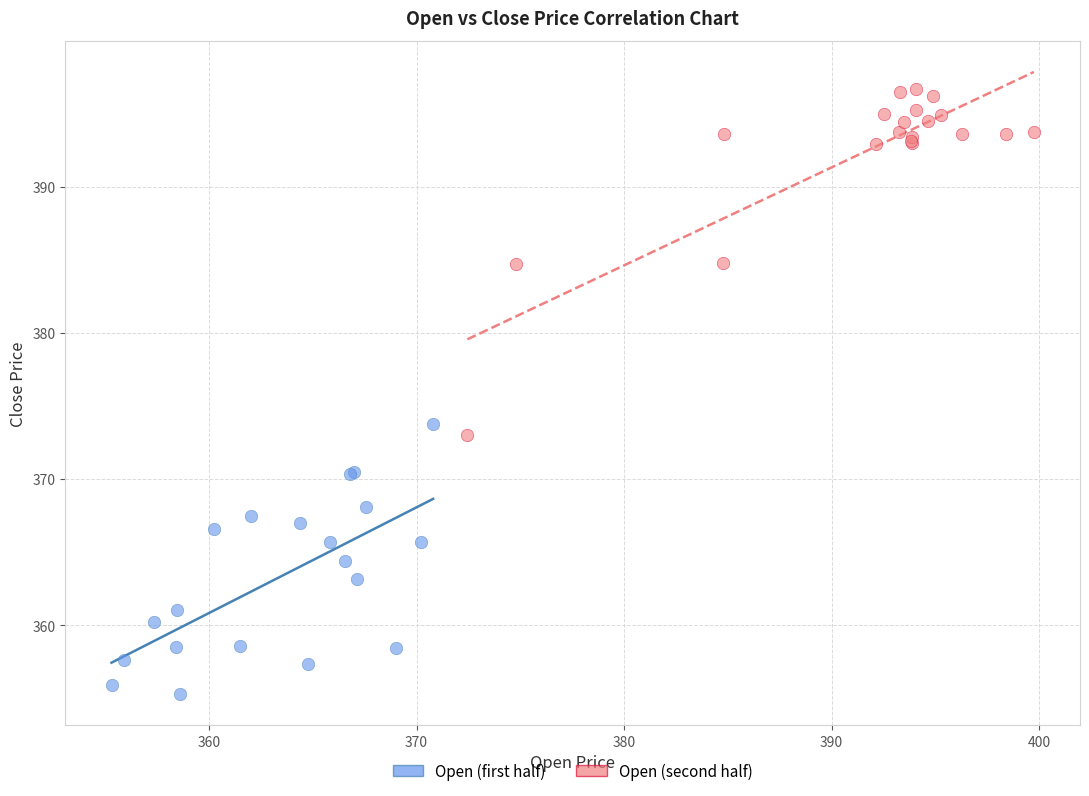

Which series has the largest Y range (max minus min)?

Open (second half)